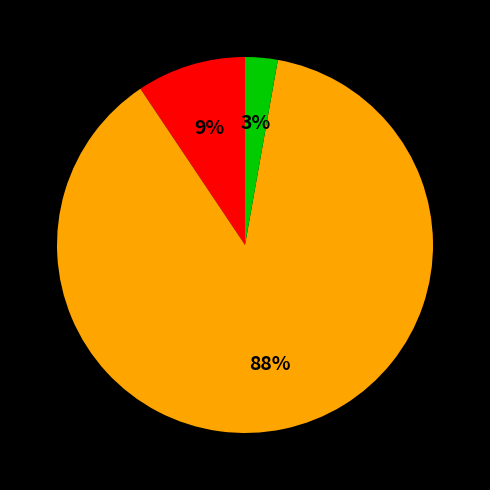

Does any single category account for the majority?

Yes